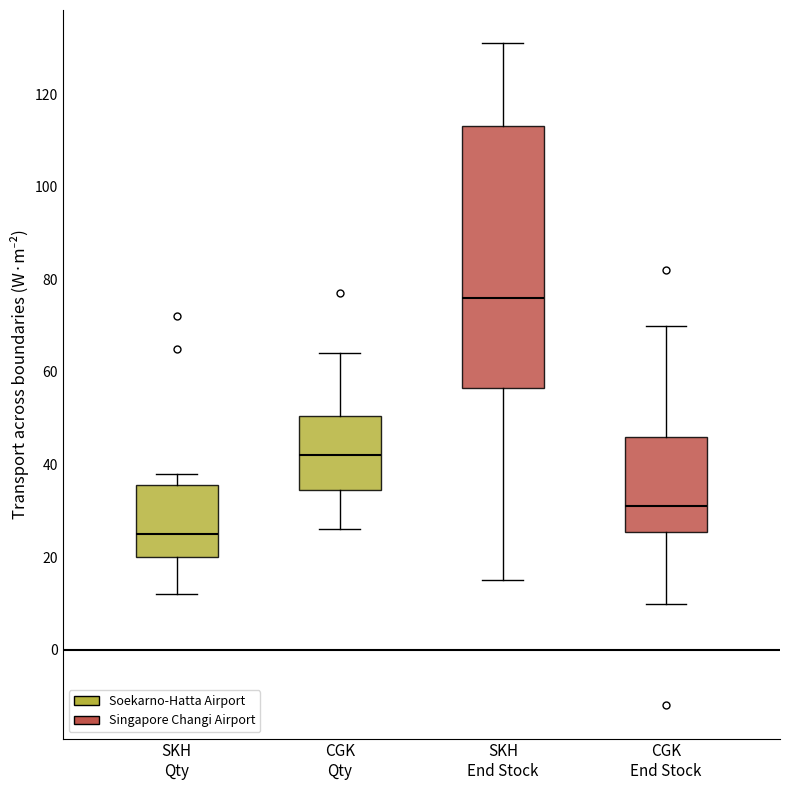

Comparing the boxes themselves (not the whiskers), which one is the tallest?

SKH End Stock